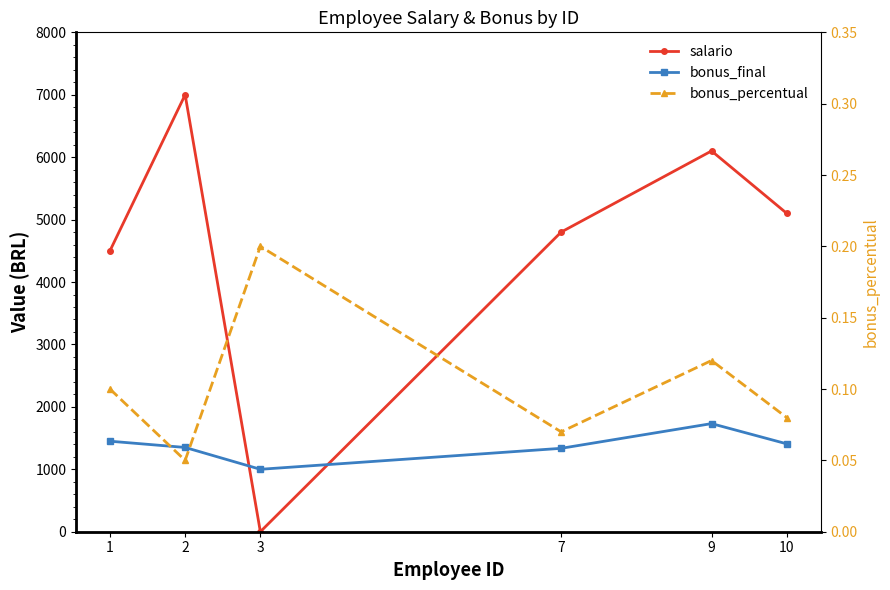

What is the average value of the bonus_percentual series?

0.1